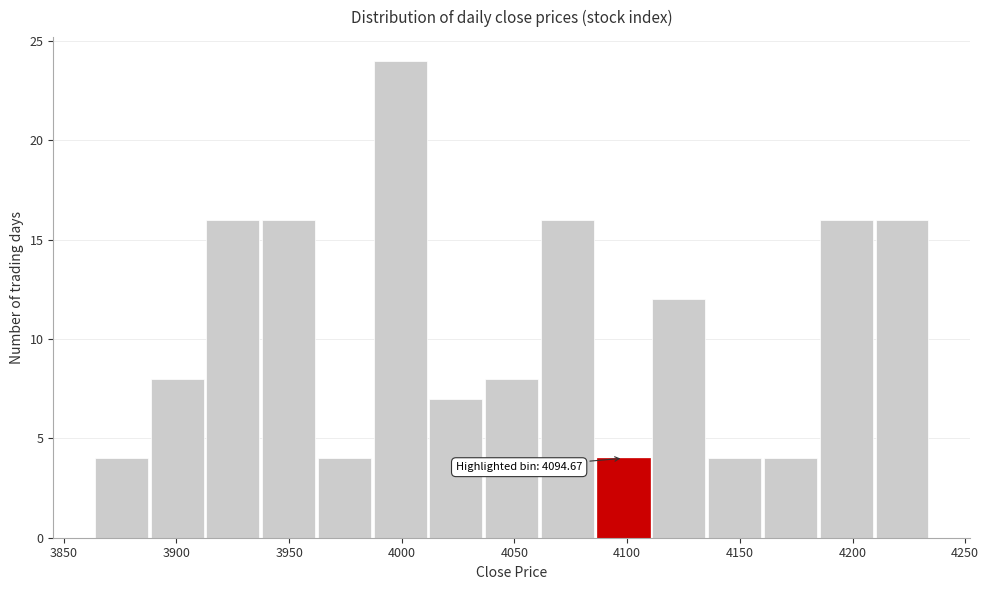

Which range on the x-axis has the tallest bar?

3985 to 4010